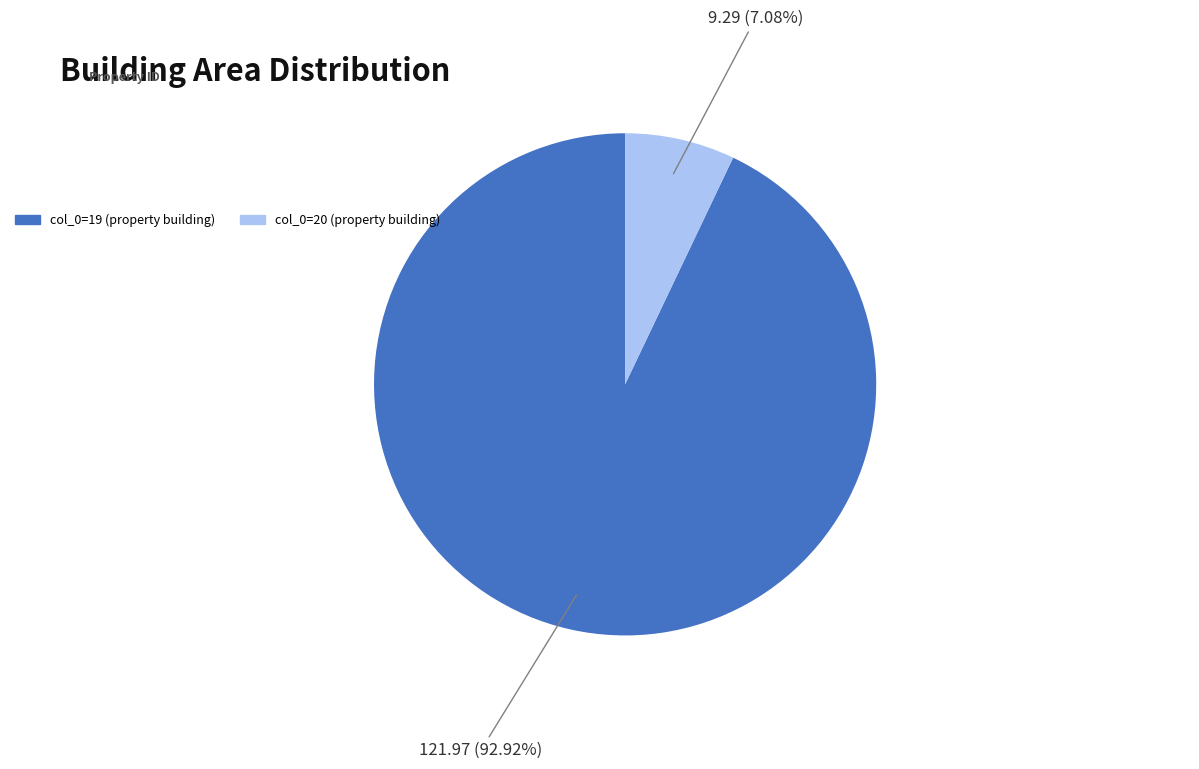

Is there a majority slice in this chart?

Yes